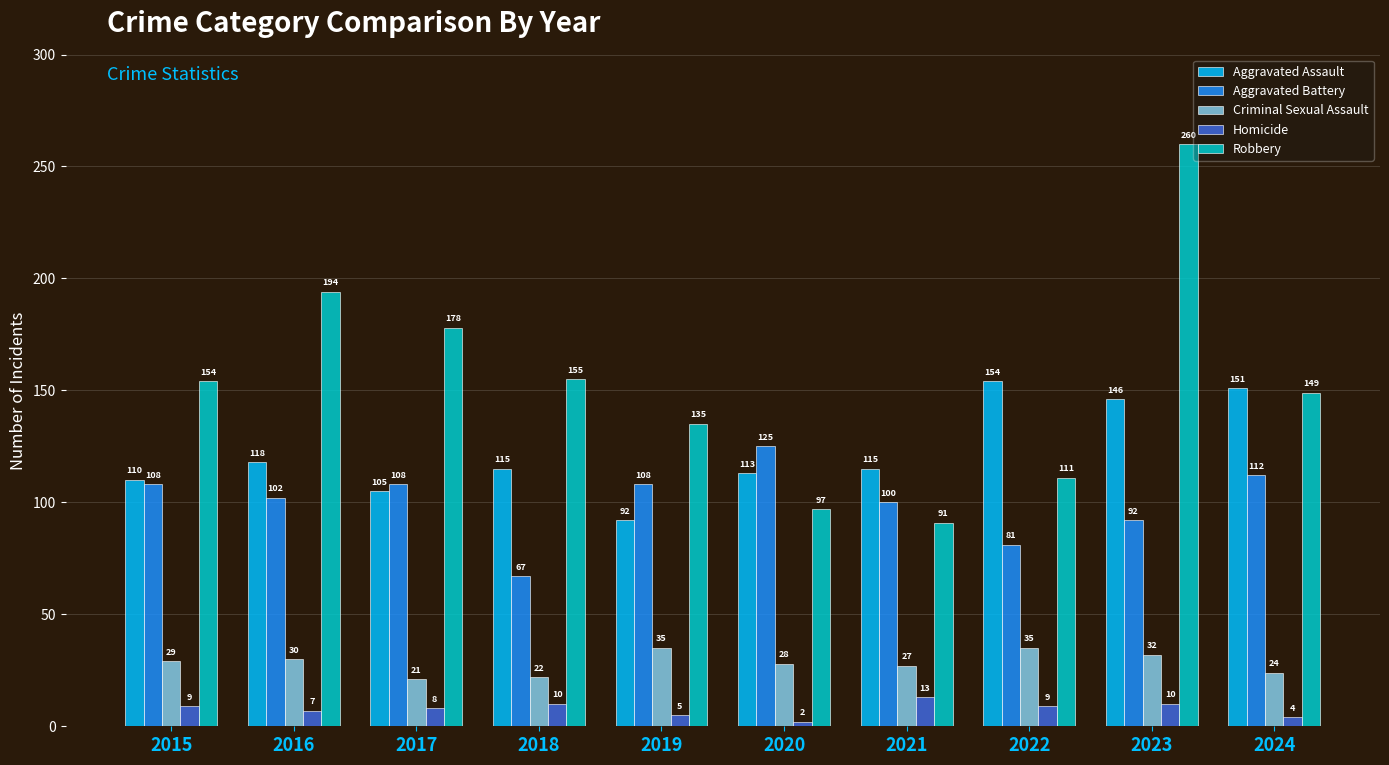

What is the value of the Criminal Sexual Assault bar at the 7th from the left?

27